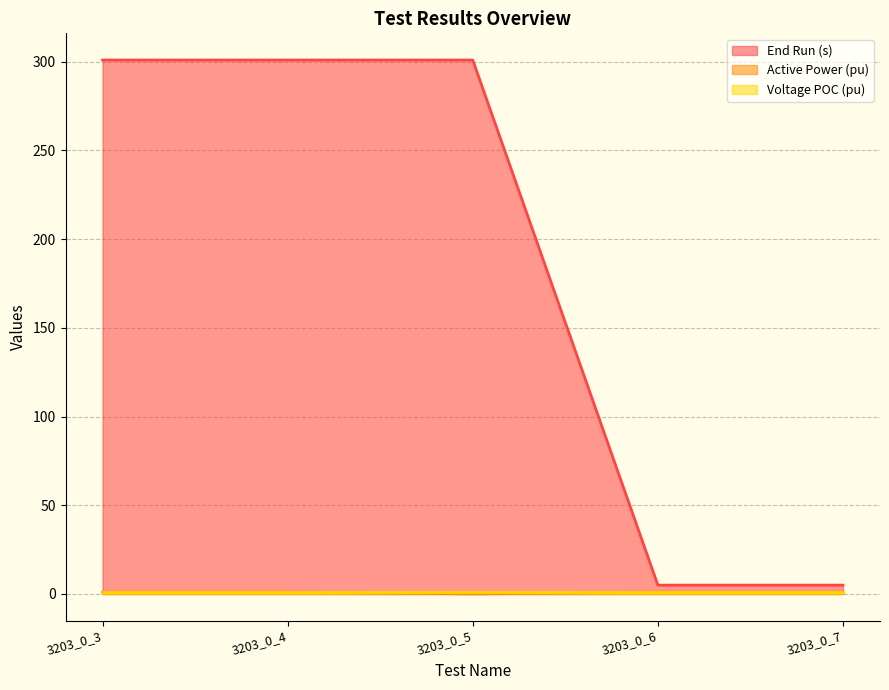

Reading left to right, extract all data points from this chart.

End Run (s): 301.0	301.0	301.0	5.0	5.0
Active Power (pu): 1.0	1.0	0.1	1.0	1.0